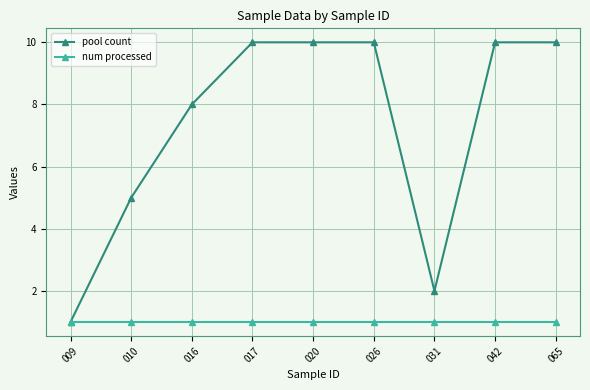

What is the value of the pool count point at the 7th from the left?

2